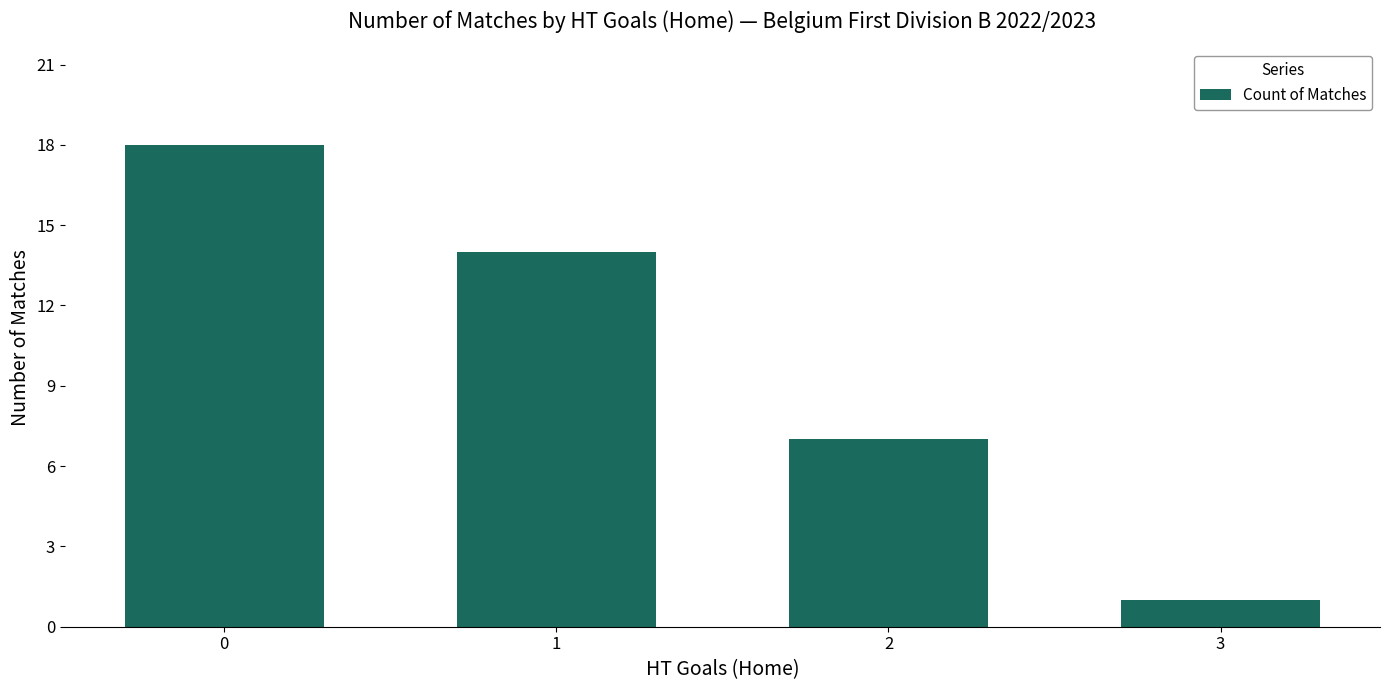

What is the minimum value shown in the chart?

1